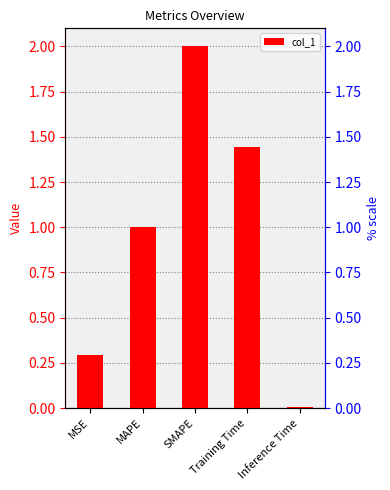

Reading left to right, transcribe all the data shown in this chart.

MSE=0.3	MAPE=1.0	SMAPE=2.0	Training Time=1.4	Inference Time=0.0